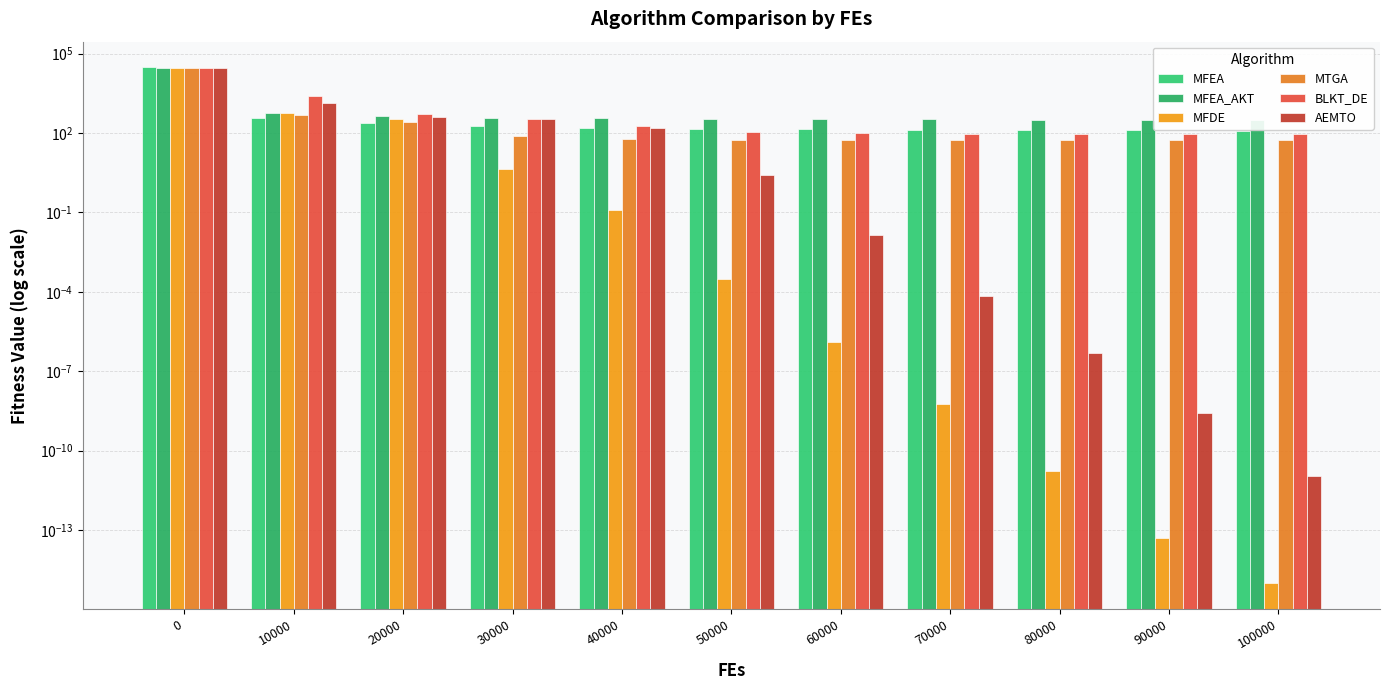

Reading right to left, list all the values displayed in this chart.

MFEA: 100000=122.9	90000=124.7	80000=127.5	70000=131.1	60000=137.4	50000=145.5	40000=159.2	30000=182.7	20000=230.4	10000=366.7	0=29856.4
MFEA_AKT: 100000=311.4	90000=313.9	80000=317.3	70000=323.8	60000=330.9	50000=341.5	40000=357.2	30000=382.7	20000=426.5	10000=569.5	0=29706.9
MFDE: 100000=0.0	90000=0.0	80000=0.0	70000=0.0	60000=0.0	50000=0.0	40000=0.1	30000=4.6	20000=323.1	10000=585.6	0=29075.9
MTGA: 100000=56.3	90000=56.3	80000=56.3	70000=56.3	60000=56.3	50000=56.4	40000=57.1	30000=75.3	20000=264.5	10000=471.2	0=29266.5
BLKT_DE: 100000=93.3	90000=93.5	80000=94.2	70000=95.5	60000=99.5	50000=110.3	40000=186.7	30000=344.9	20000=529.9	10000=2519.1	0=29535.3
AEMTO: 100000=0.0	90000=0.0	80000=0.0	70000=0.0	60000=0.0	50000=2.5	40000=155.1	30000=343.5	20000=401.8	10000=1310.9	0=29395.5